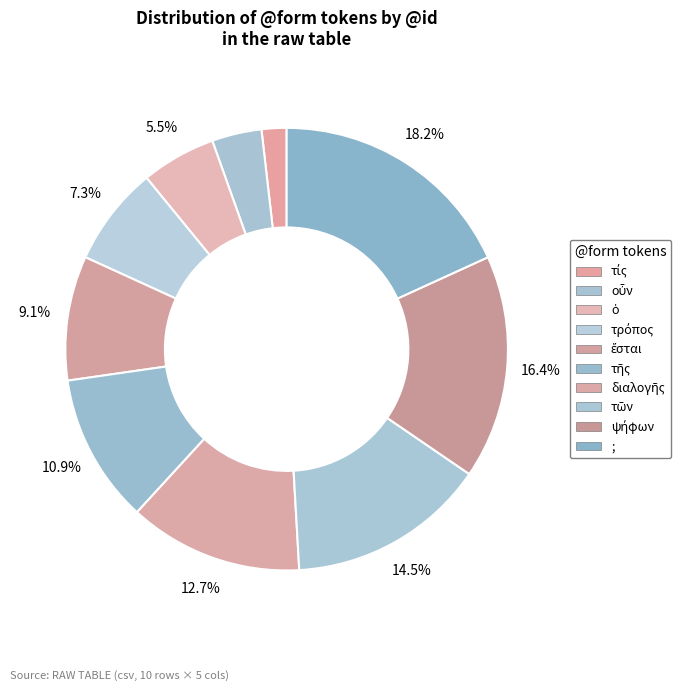

How many segments does this pie chart have?

10